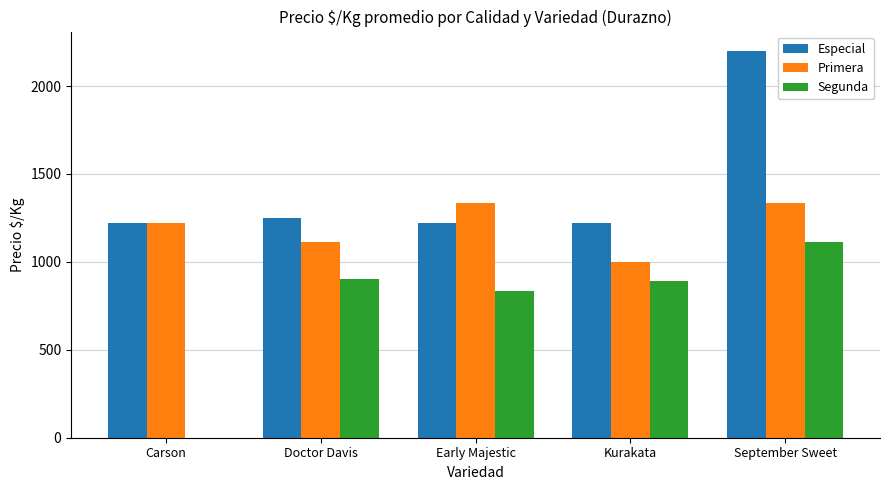

What is the sum of all Segunda values?

3734